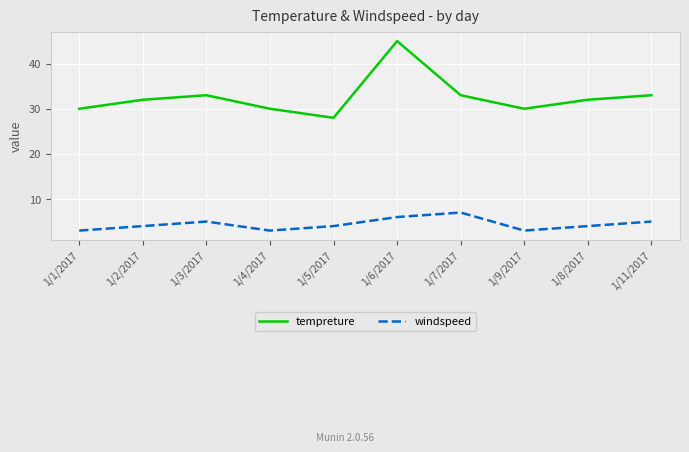

Rank the series by their average value, from lowest to highest.

windspeed, tempreture